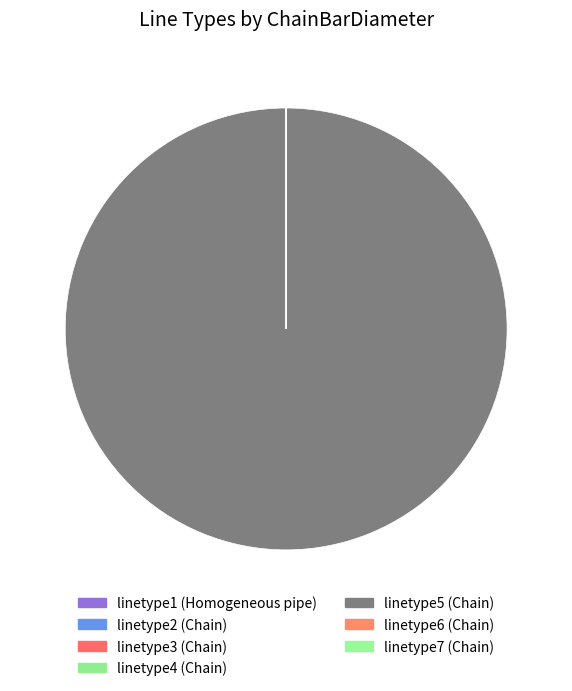

Is the sum of linetype2 and linetype5 greater than half?

No